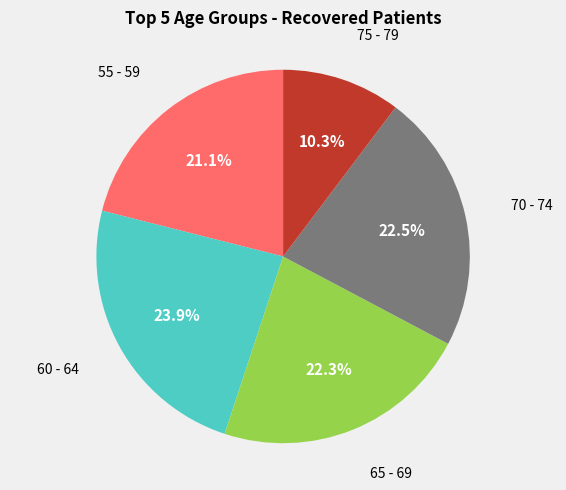

How many slices are in this pie chart?

5